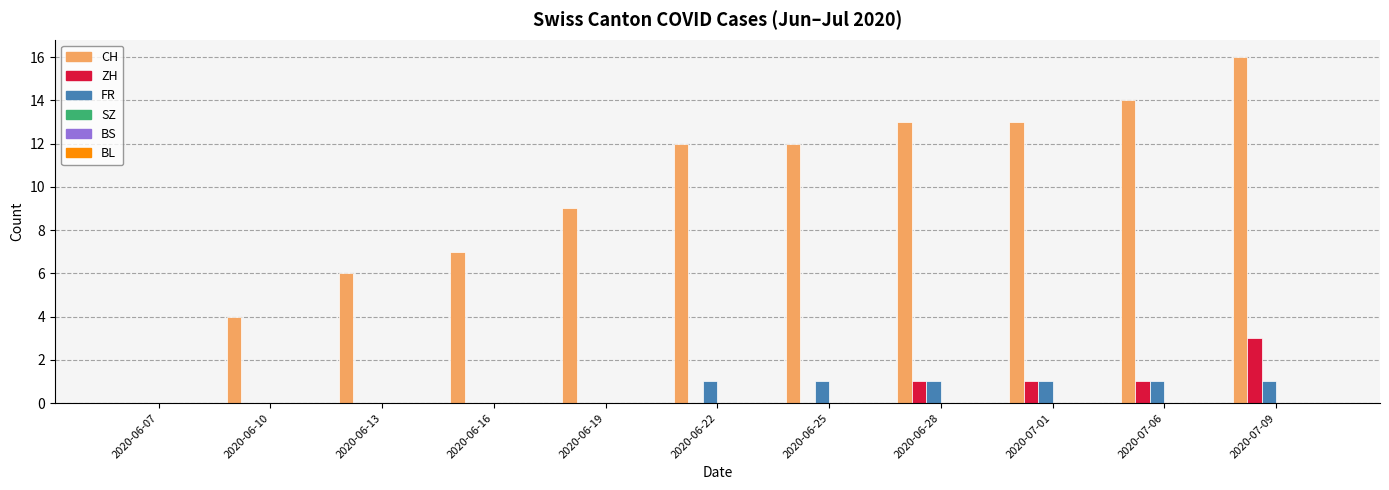

How many distinct data groups are displayed?

3